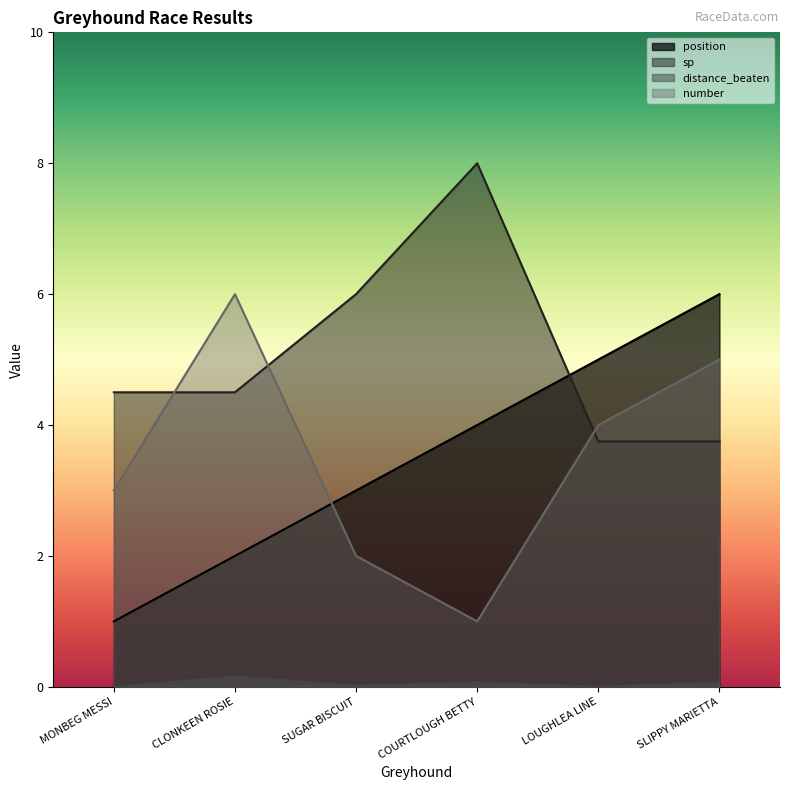

Count the position values in the range 2 to 5.

4